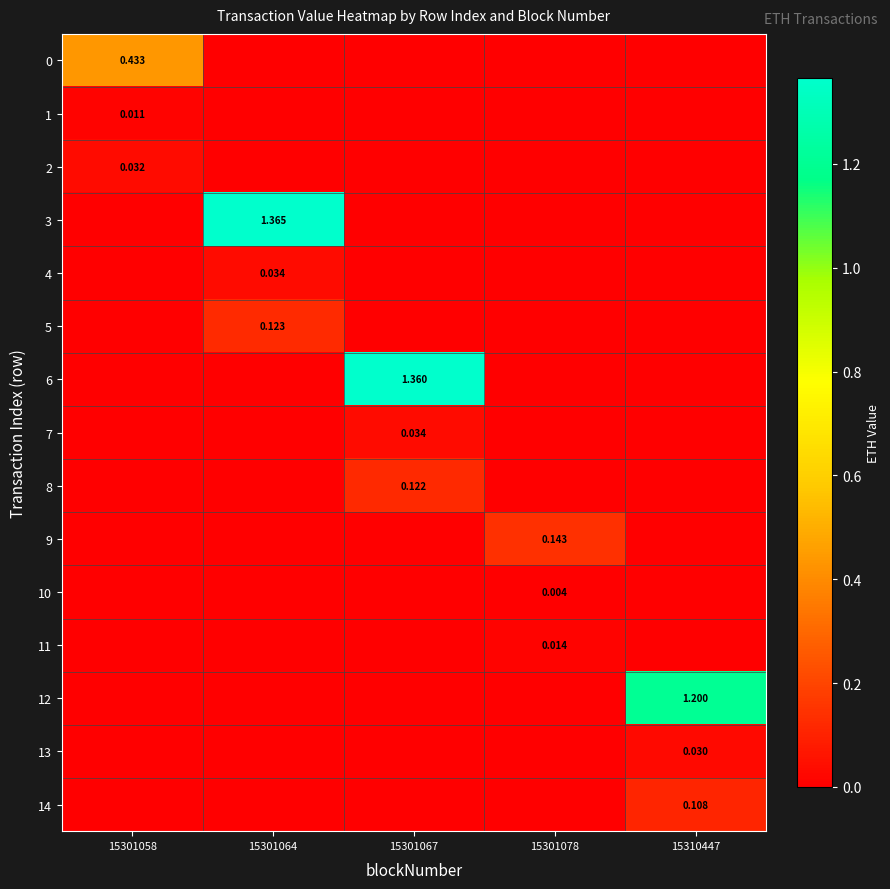

How many positive values does the 14 series have?

1